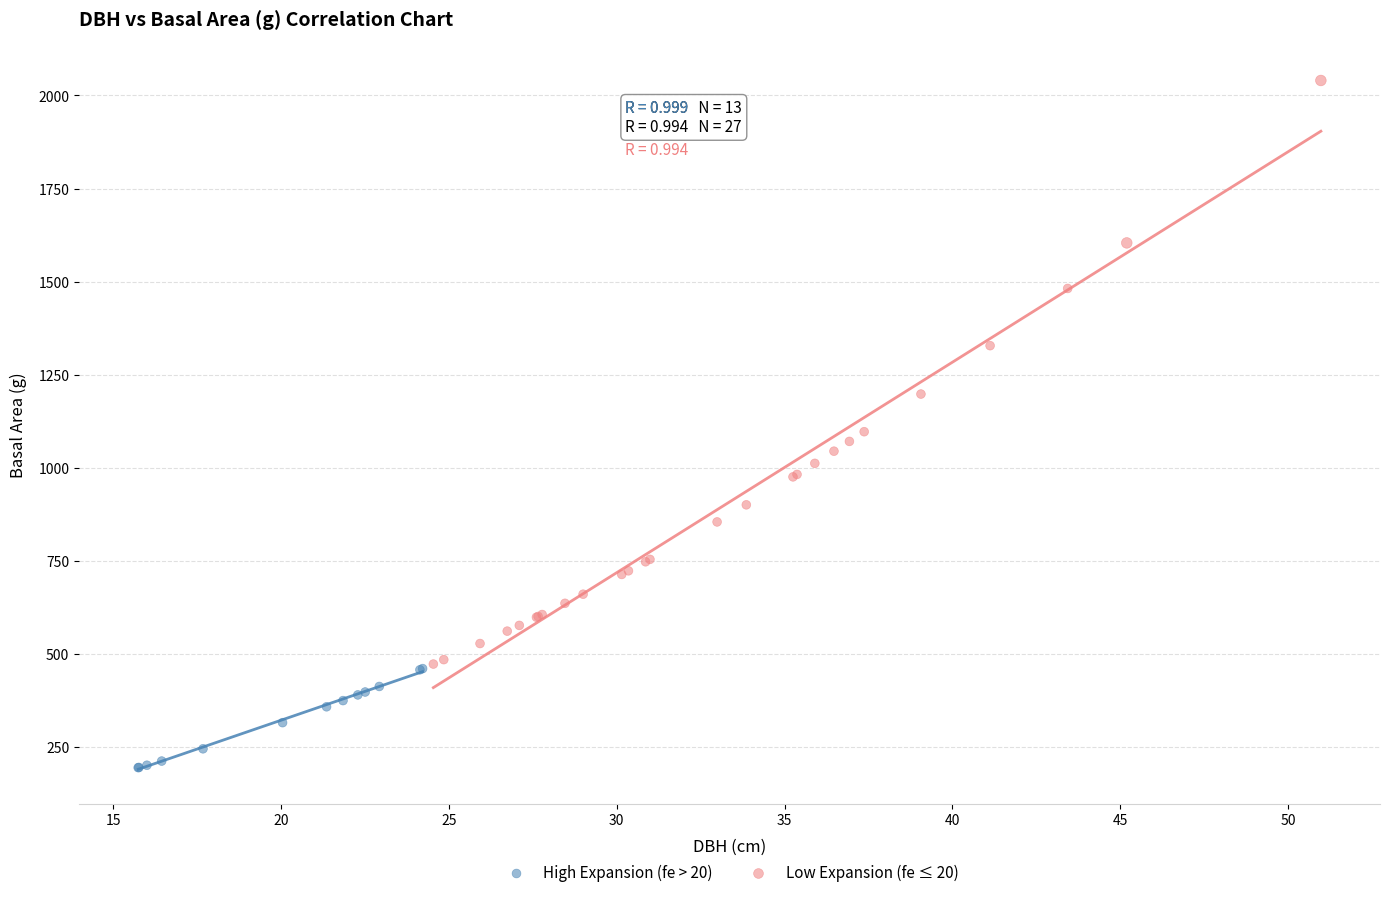

Which series has the largest Y range (max minus min)?

Low Expansion (fe ≤ 20)